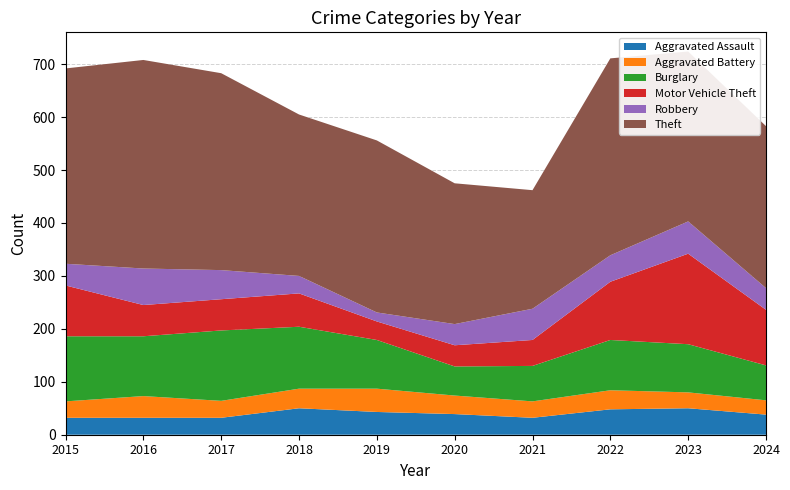

Reading left to right, transcribe all the data shown in this chart.

Aggravated Assault: 2015=32	2016=32	2017=32	2018=50	2019=43	2020=39	2021=32	2022=48	2023=50	2024=38
Aggravated Battery: 2015=31	2016=41	2017=32	2018=37	2019=44	2020=35	2021=31	2022=36	2023=30	2024=27
Burglary: 2015=123	2016=113	2017=133	2018=117	2019=92	2020=55	2021=67	2022=95	2023=91	2024=66
Motor Vehicle Theft: 2015=96	2016=59	2017=59	2018=63	2019=35	2020=40	2021=49	2022=110	2023=171	2024=105
Robbery: 2015=41	2016=69	2017=55	2018=33	2019=17	2020=40	2021=59	2022=50	2023=61	2024=41
Theft: 2015=369	2016=394	2017=372	2018=305	2019=325	2020=266	2021=224	2022=372	2023=321	2024=306